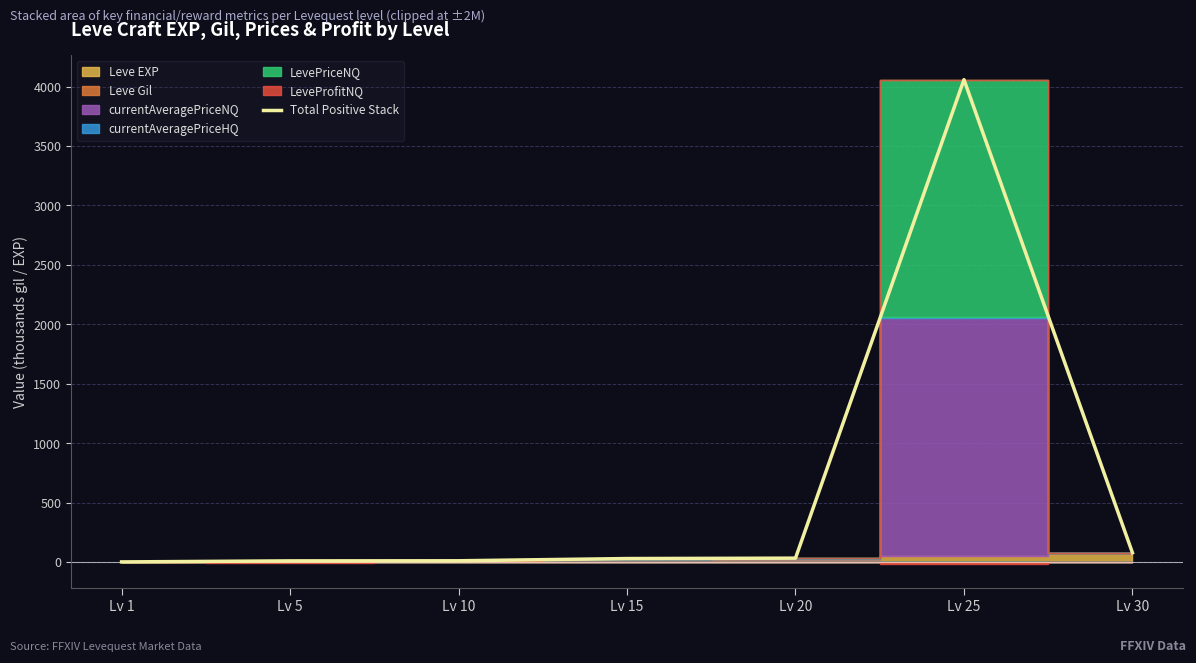

How many points are higher than both their immediate neighbors (excluding endpoints)?

1